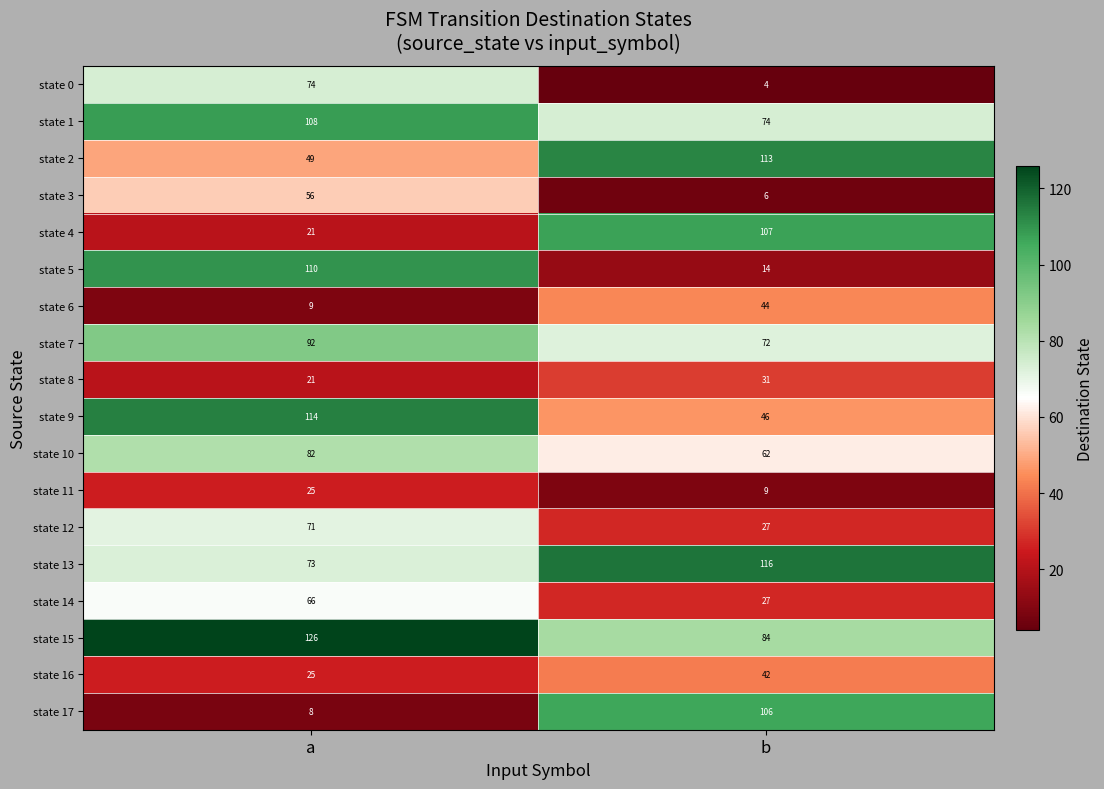

How many values in the state 6 series are below 44?

1